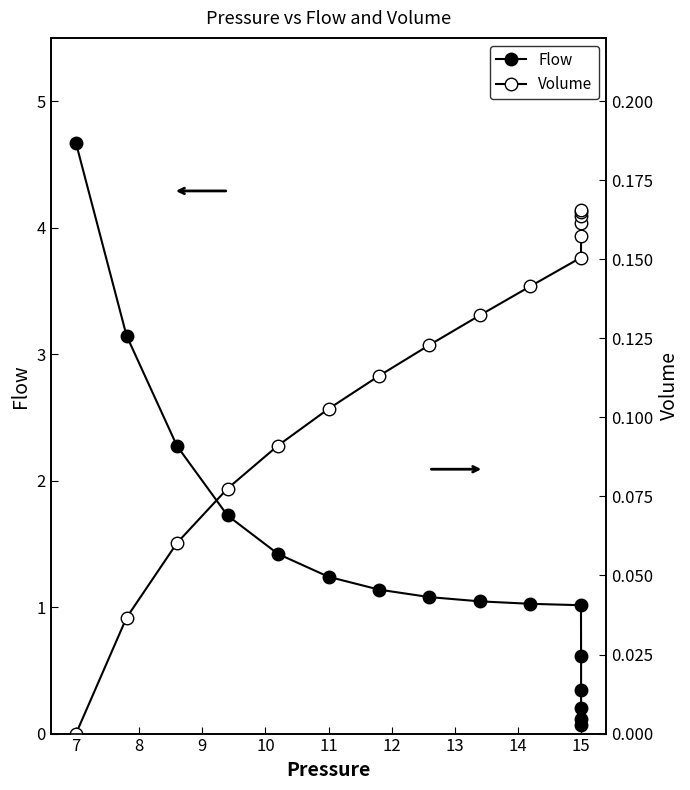

What is the difference between the maximum and minimum values in the Volume series?

0.2